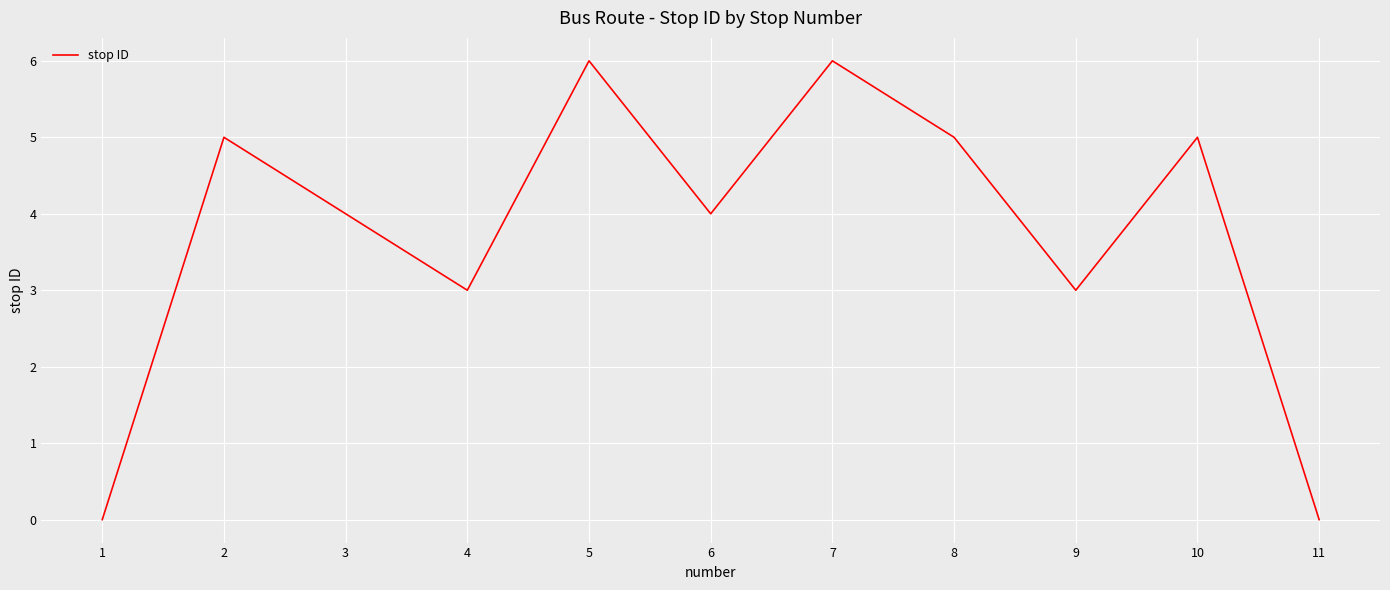

Count the values in the range 3 to 5.

7